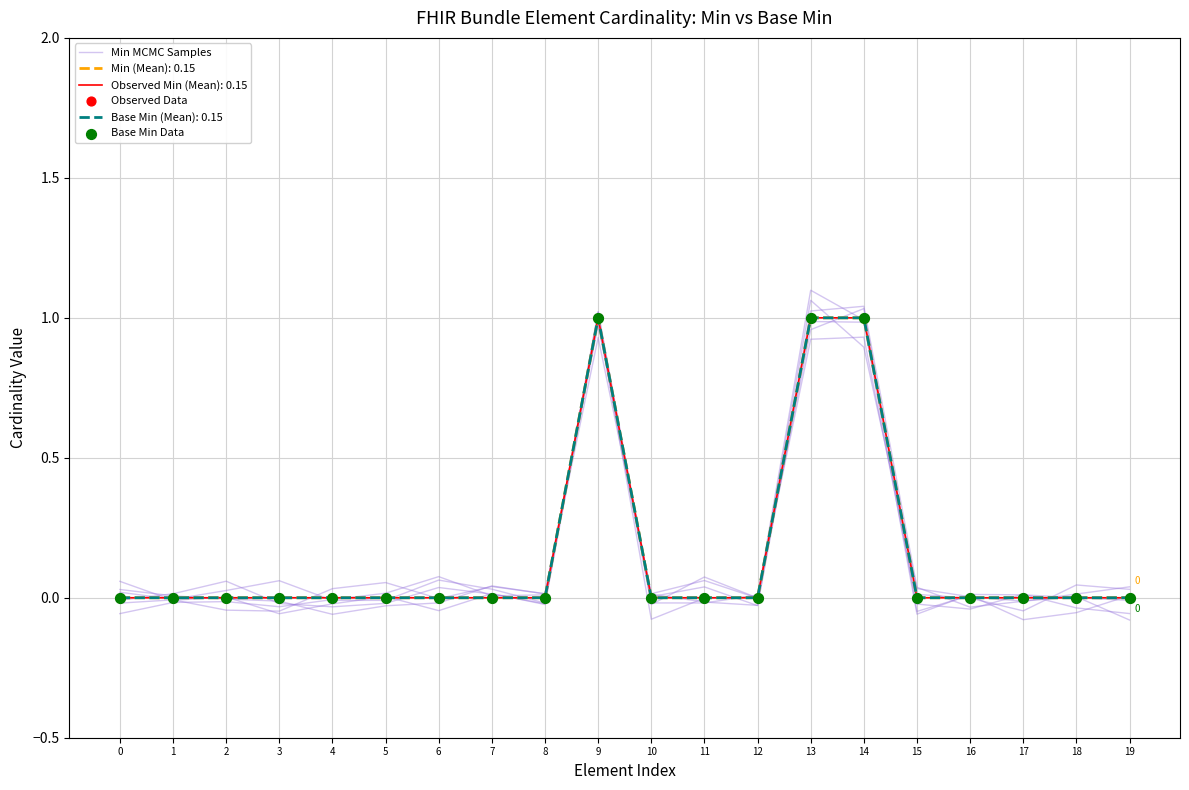

Which series contains the lowest Y value?

Min MCMC Samples